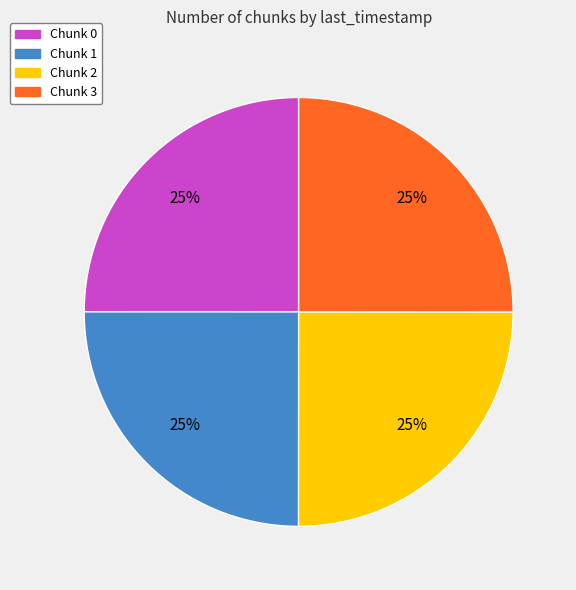

To the nearest percent, what is the combined percentage of Chunk 1 and Chunk 3?

50%